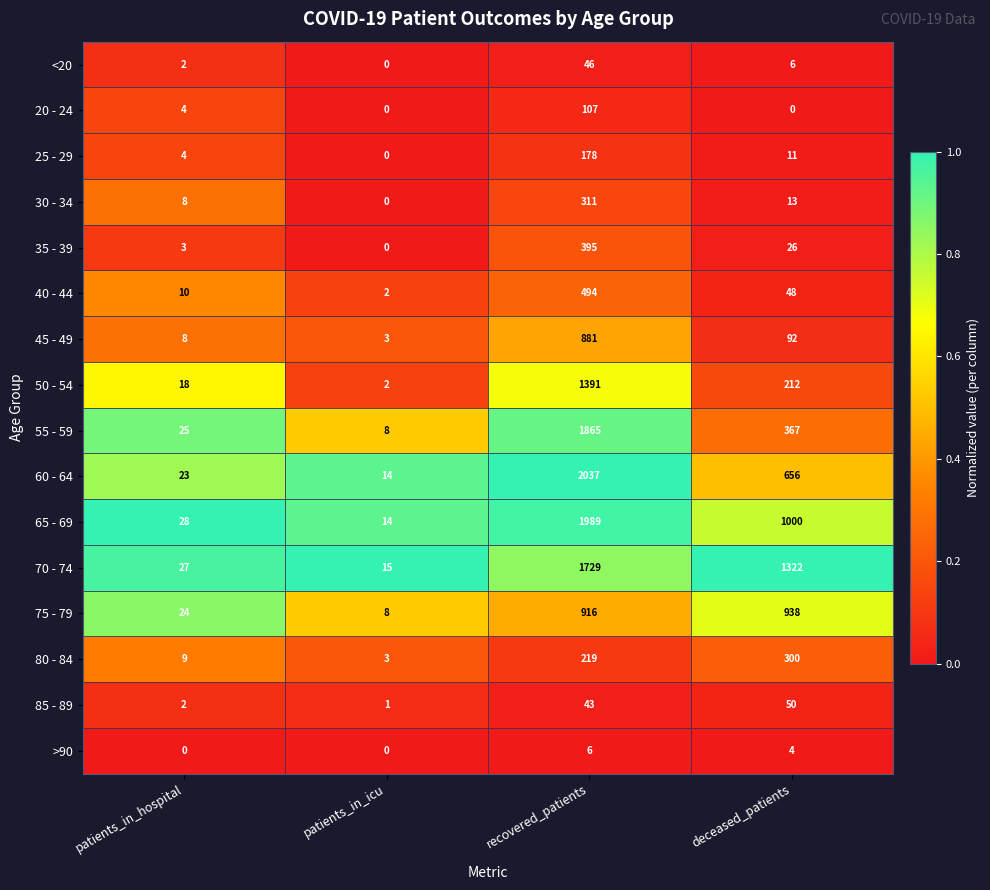

What is the total value across all series at recovered_patients?

12607